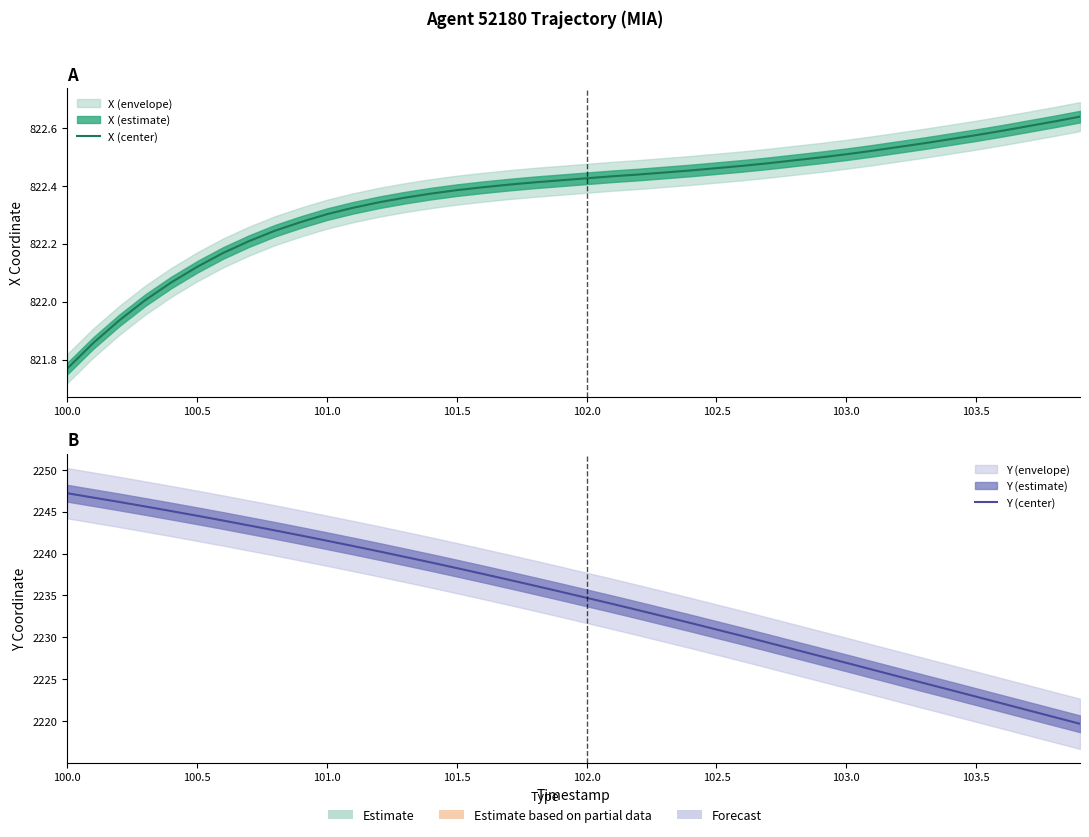

The value of Y (center) at 14 is 3918.7. True or false?

False